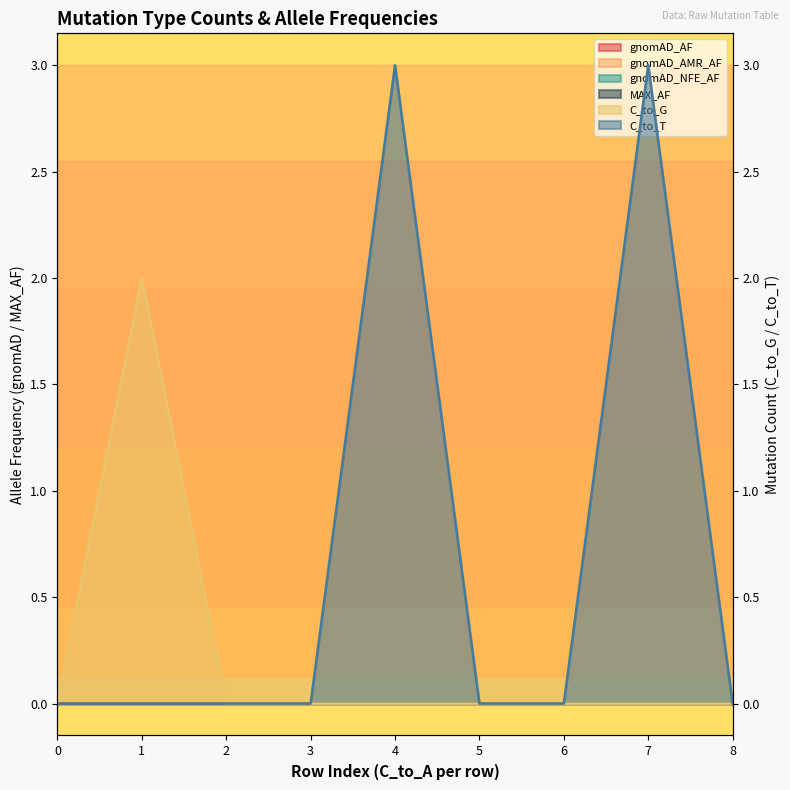

Reading left to right, what are all the values shown in this chart?

gnomAD_AF: 0.0	0.0	0.0	0.0	0.0	0.0	0.0	0.0	0.0
gnomAD_AMR_AF: 0.0	0.0	0.0	0.0	0.0	0.0	0.0	0.0	0.0
gnomAD_NFE_AF: 0.0	0.0	0.0	0.0	0.0	0.0	0.0	0.0	0.0
MAX_AF: 0.0	0.0	0.0	0.0	0.0	0.0	0.0	0.0	0.0
C_to_G: 0.0	2.0	0.0	0.0	0.0	0.0	0.0	0.0	0.0
C_to_T: 0.0	0.0	0.0	0.0	3.0	0.0	0.0	3.0	0.0